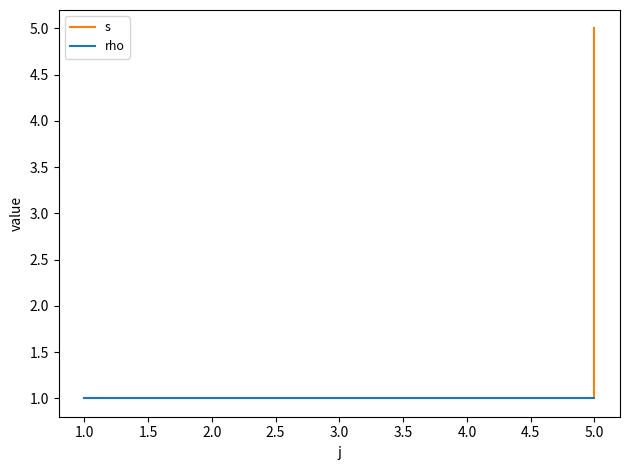

True or false: rho and s cross at least once.

False